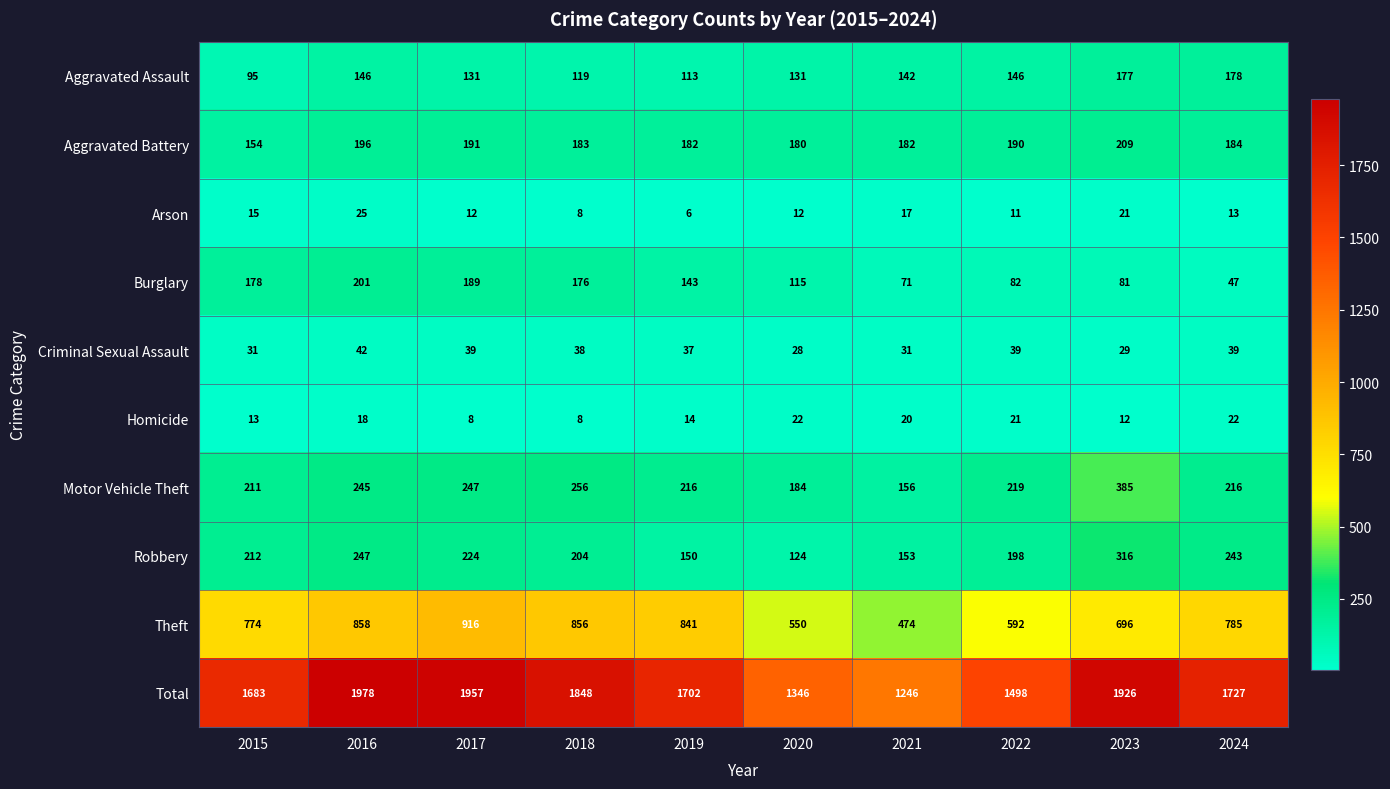

At how many categories does at least one series exceed 1036?

10